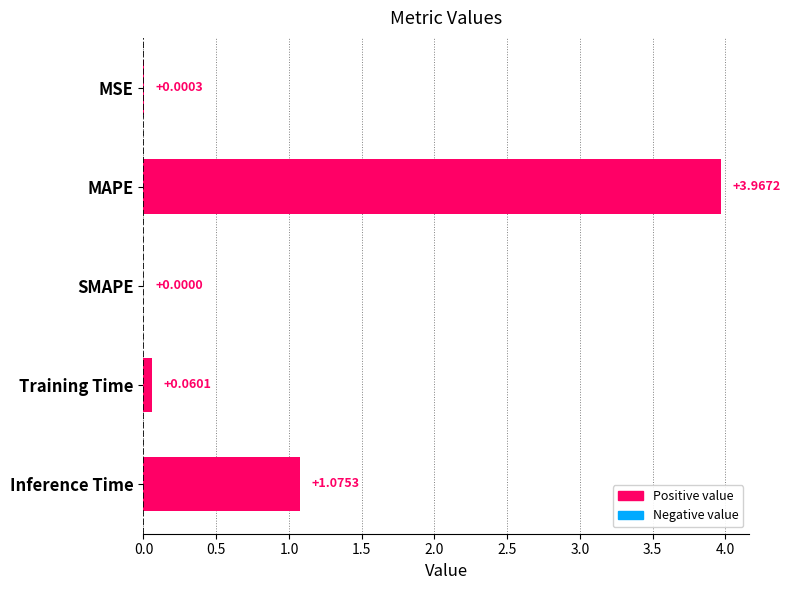

Which category has the highest value across all series?

MAPE